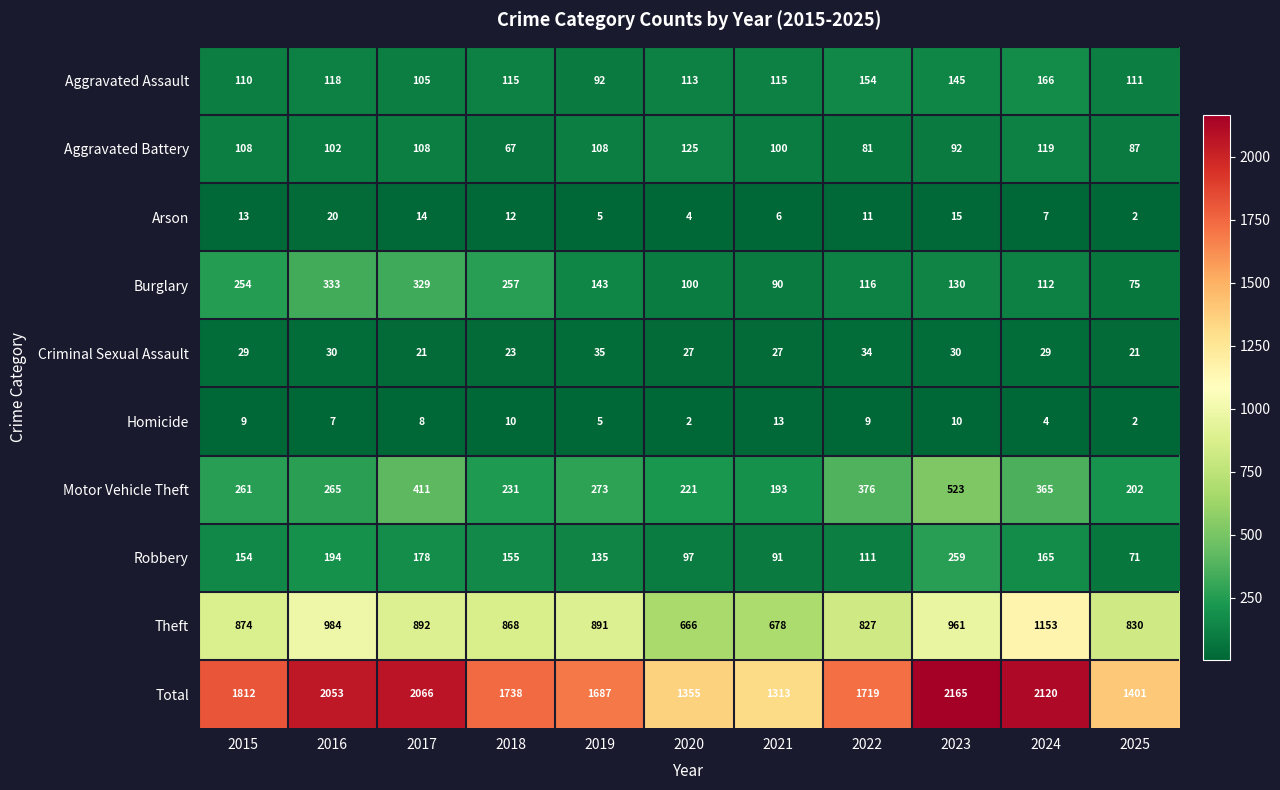

What is the maximum value shown in the chart?

2165